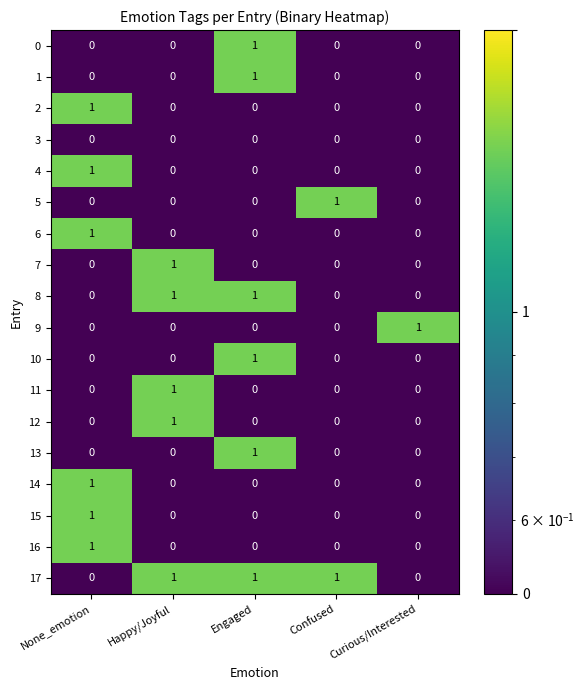

Which category has the highest value in the 12 series?

Happy/Joyful